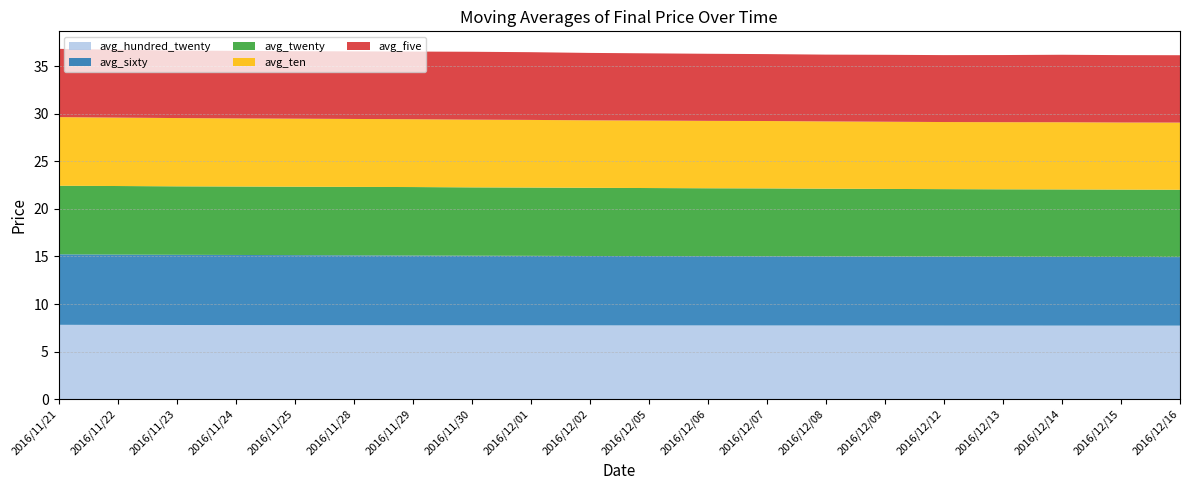

Reading left to right, list all the values displayed in this chart.

avg_five: 2016/11/21=7.2	2016/11/22=7.1	2016/11/23=7.1	2016/11/24=7.1	2016/11/25=7.1	2016/11/28=7.1	2016/11/29=7.1	2016/11/30=7.1	2016/12/01=7.1	2016/12/02=7.1	2016/12/05=7.1	2016/12/06=7.1	2016/12/07=7.0	2016/12/08=7.0	2016/12/09=7.0	2016/12/12=7.0	2016/12/13=7.1	2016/12/14=7.1	2016/12/15=7.1	2016/12/16=7.1
avg_twenty: 2016/11/21=7.2	2016/11/22=7.2	2016/11/23=7.2	2016/11/24=7.2	2016/11/25=7.2	2016/11/28=7.2	2016/11/29=7.2	2016/11/30=7.2	2016/12/01=7.2	2016/12/02=7.2	2016/12/05=7.2	2016/12/06=7.1	2016/12/07=7.1	2016/12/08=7.1	2016/12/09=7.1	2016/12/12=7.1	2016/12/13=7.1	2016/12/14=7.1	2016/12/15=7.1	2016/12/16=7.1
avg_sixty: 2016/11/21=7.4	2016/11/22=7.4	2016/11/23=7.4	2016/11/24=7.4	2016/11/25=7.4	2016/11/28=7.3	2016/11/29=7.3	2016/11/30=7.3	2016/12/01=7.3	2016/12/02=7.3	2016/12/05=7.3	2016/12/06=7.3	2016/12/07=7.3	2016/12/08=7.3	2016/12/09=7.3	2016/12/12=7.2	2016/12/13=7.2	2016/12/14=7.2	2016/12/15=7.2	2016/12/16=7.2
avg_hundred_twenty: 2016/11/21=7.8	2016/11/22=7.8	2016/11/23=7.8	2016/11/24=7.8	2016/11/25=7.8	2016/11/28=7.8	2016/11/29=7.8	2016/11/30=7.8	2016/12/01=7.8	2016/12/02=7.8	2016/12/05=7.8	2016/12/06=7.7	2016/12/07=7.7	2016/12/08=7.7	2016/12/09=7.7	2016/12/12=7.7	2016/12/13=7.7	2016/12/14=7.7	2016/12/15=7.7	2016/12/16=7.7
avg_ten: 2016/11/21=7.2	2016/11/22=7.2	2016/11/23=7.2	2016/11/24=7.2	2016/11/25=7.2	2016/11/28=7.1	2016/11/29=7.1	2016/11/30=7.1	2016/12/01=7.1	2016/12/02=7.1	2016/12/05=7.1	2016/12/06=7.1	2016/12/07=7.1	2016/12/08=7.1	2016/12/09=7.1	2016/12/12=7.1	2016/12/13=7.1	2016/12/14=7.1	2016/12/15=7.1	2016/12/16=7.1